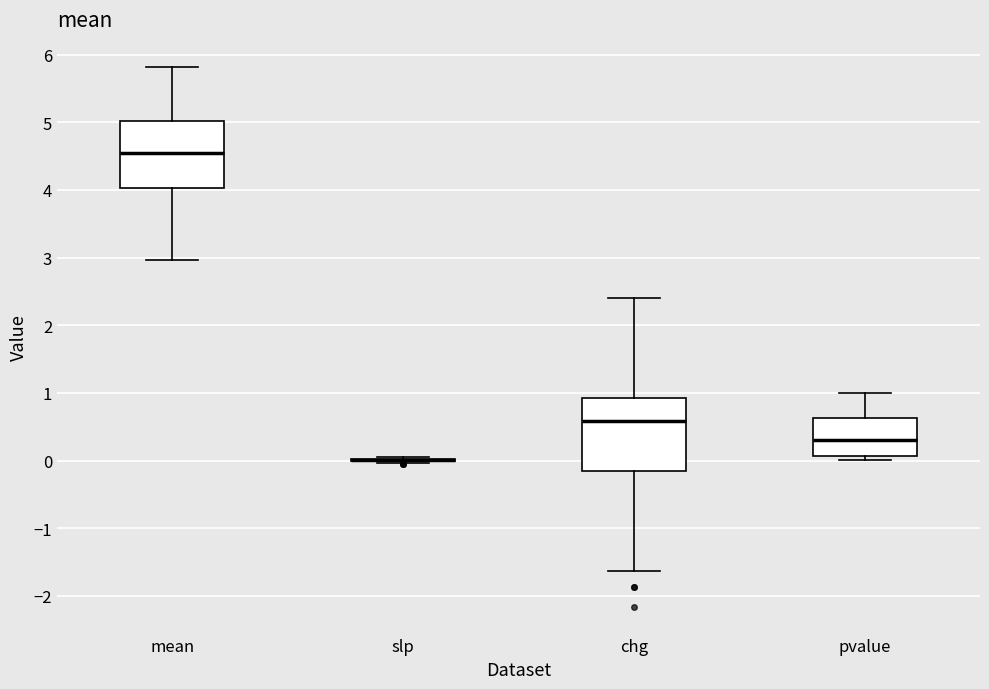

Where does the upper whisker of the box for chg end on the y-axis? The values are not printed on the chart, so give them approximately, as read against the axis.

2.4